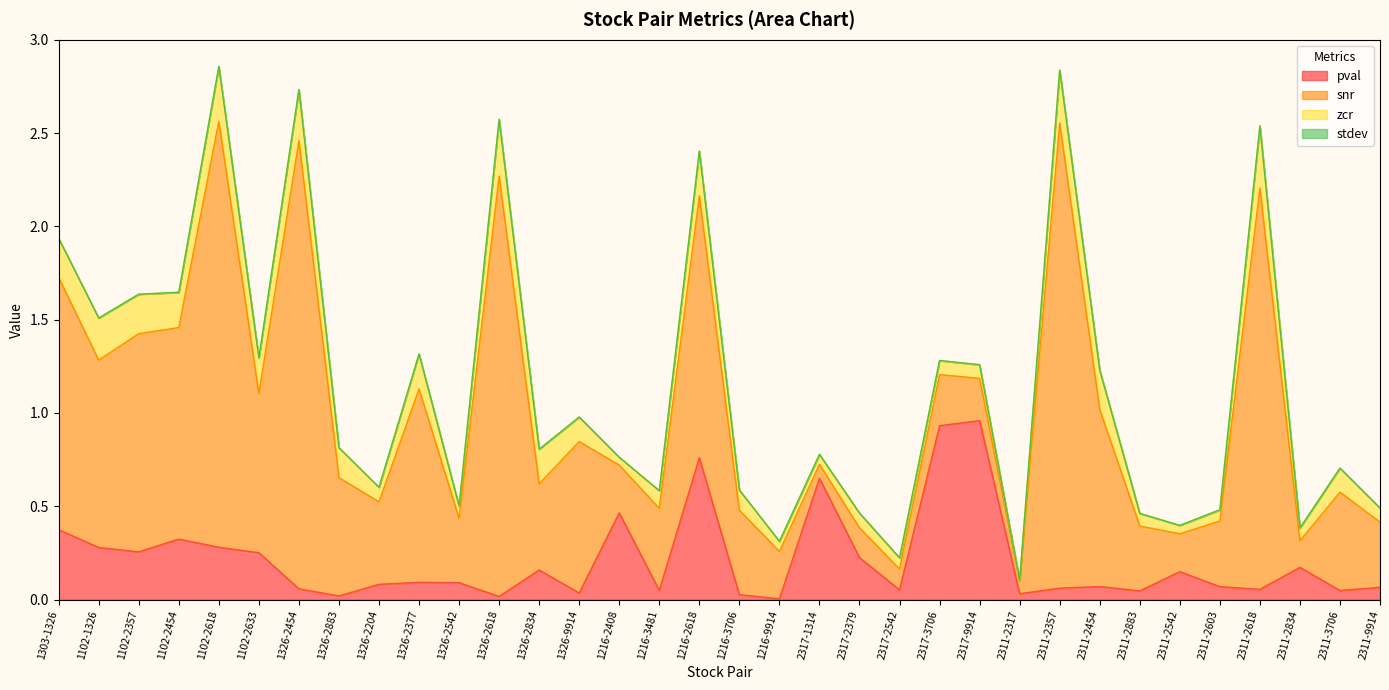

Reading left to right, extract all data points from this chart.

pval: 0.4	0.3	0.3	0.3	0.3	0.3	0.1	0.0	0.1	0.1	0.1	0.0	0.2	0.0	0.5	0.0	0.8	0.0	0.0	0.7	0.2	0.1	0.9	1.0	0.0	0.1	0.1	0.0	0.1	0.1	0.1	0.2	0.0	0.1
snr: 1.4	1.0	1.2	1.1	2.3	0.9	2.4	0.6	0.4	1.0	0.3	2.3	0.5	0.8	0.3	0.4	1.4	0.5	0.3	0.1	0.2	0.1	0.3	0.2	0.1	2.5	0.9	0.3	0.2	0.4	2.2	0.1	0.5	0.3
zcr: 0.2	0.2	0.2	0.2	0.3	0.2	0.3	0.2	0.1	0.2	0.1	0.3	0.2	0.1	0.0	0.1	0.2	0.1	0.1	0.1	0.1	0.1	0.1	0.1	0.0	0.3	0.2	0.1	0.0	0.1	0.3	0.1	0.1	0.1
stdev: 0.0	0.0	0.0	0.0	0.0	0.0	0.0	0.0	0.0	0.0	0.0	0.0	0.0	0.0	0.0	0.0	0.0	0.0	0.0	0.0	0.0	0.0	0.0	0.0	0.0	0.0	0.0	0.0	0.0	0.0	0.0	0.0	0.0	0.0